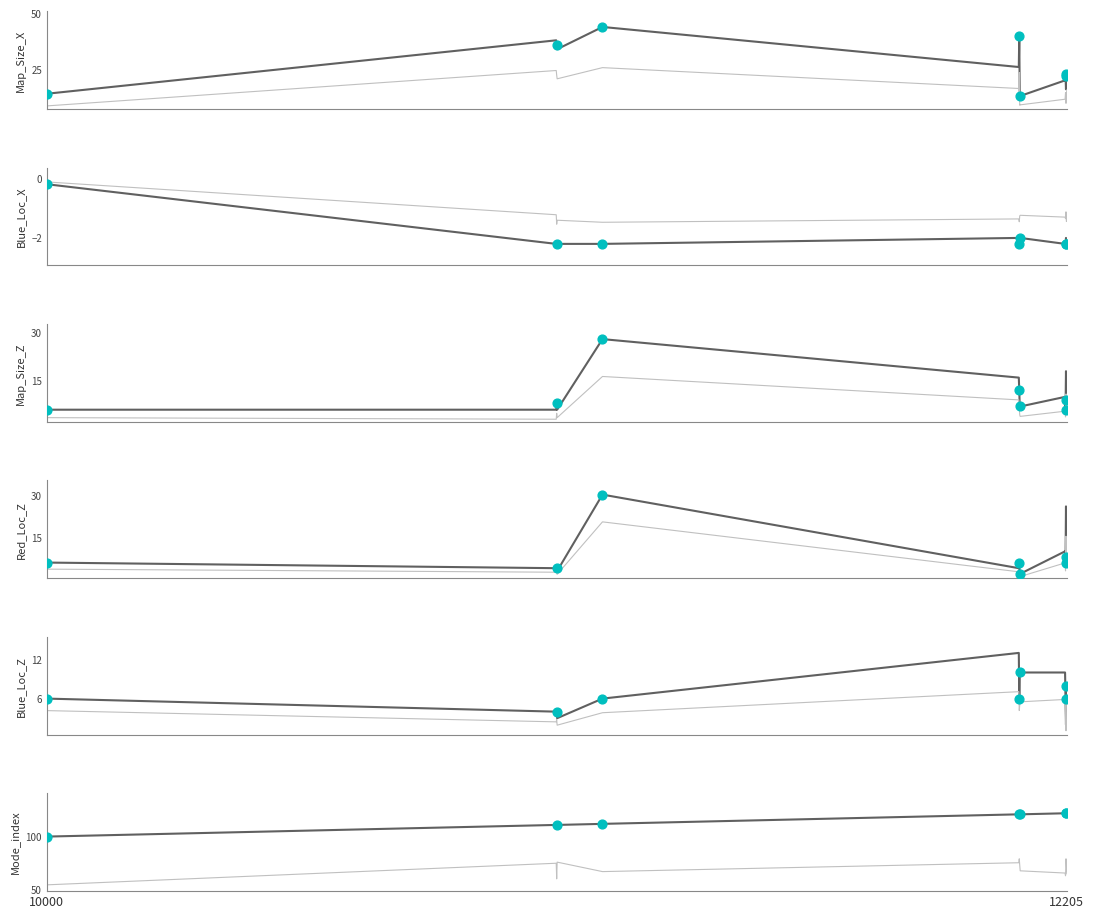

Which series has the largest total across all categories?

Mode_index